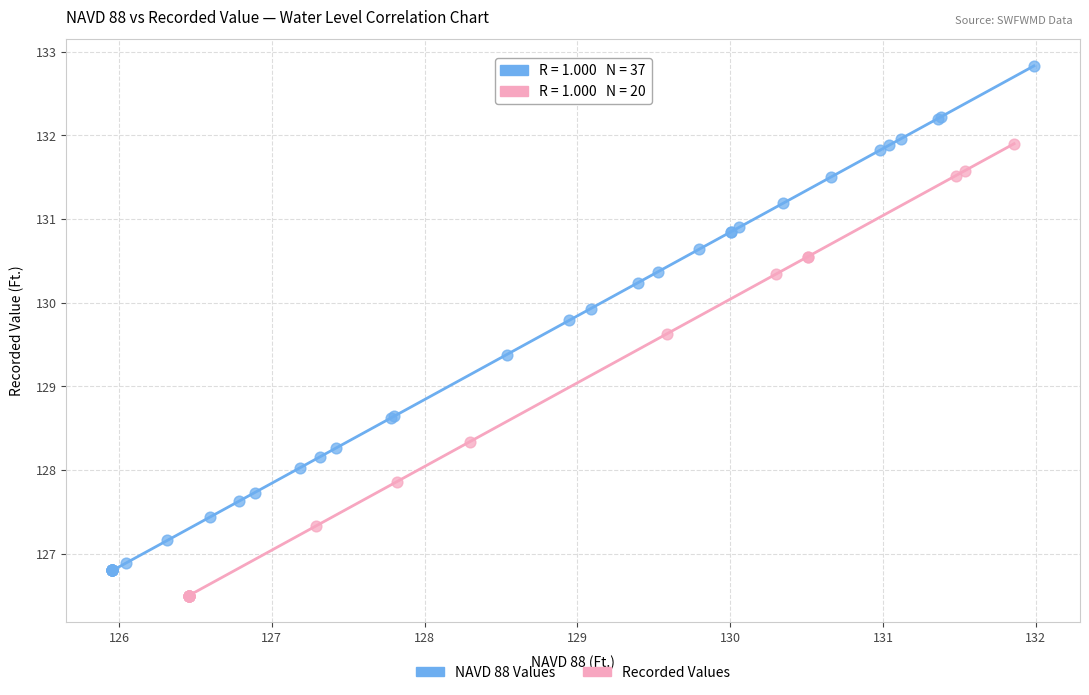

Which series contains the highest Y value?

NAVD 88 Values